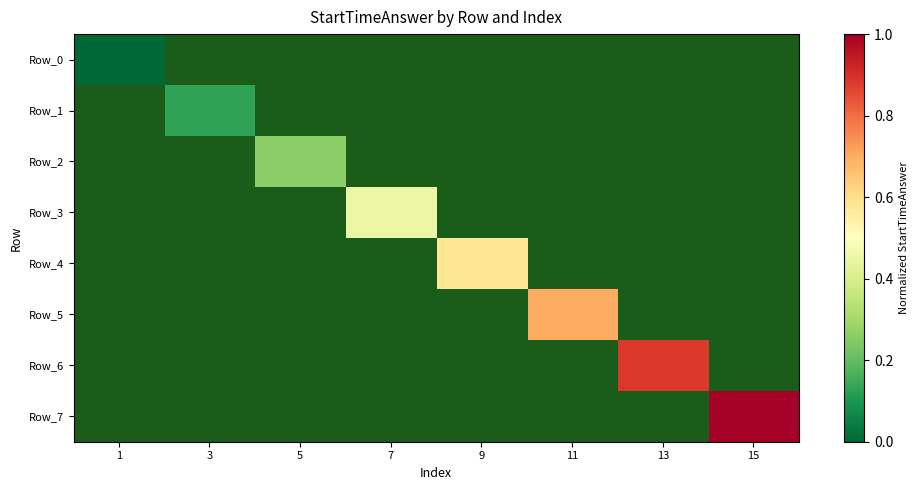

Count the number of categories in the chart.

8